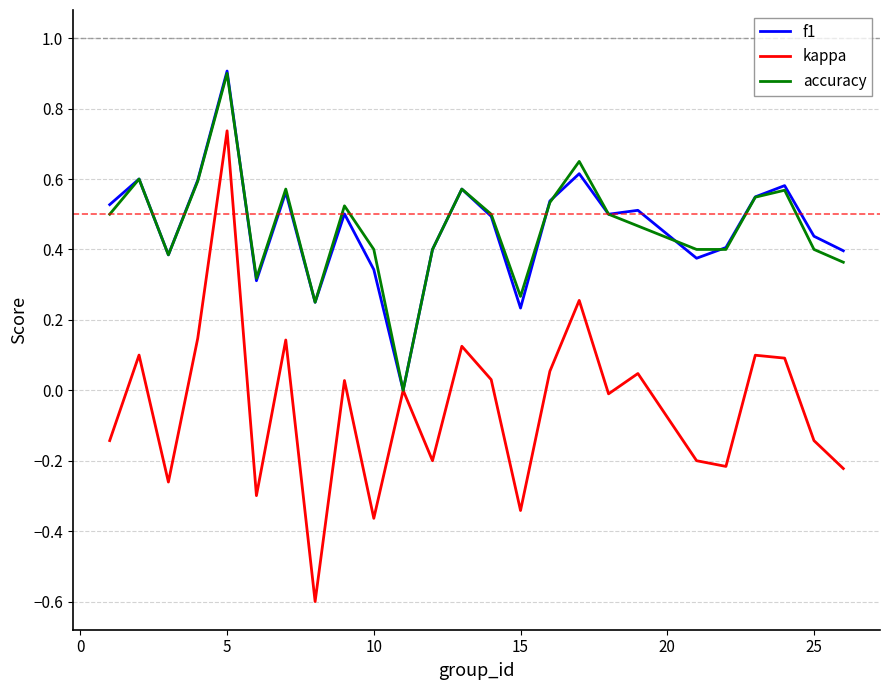

Count the f1 values in the range 0 to 1.

25